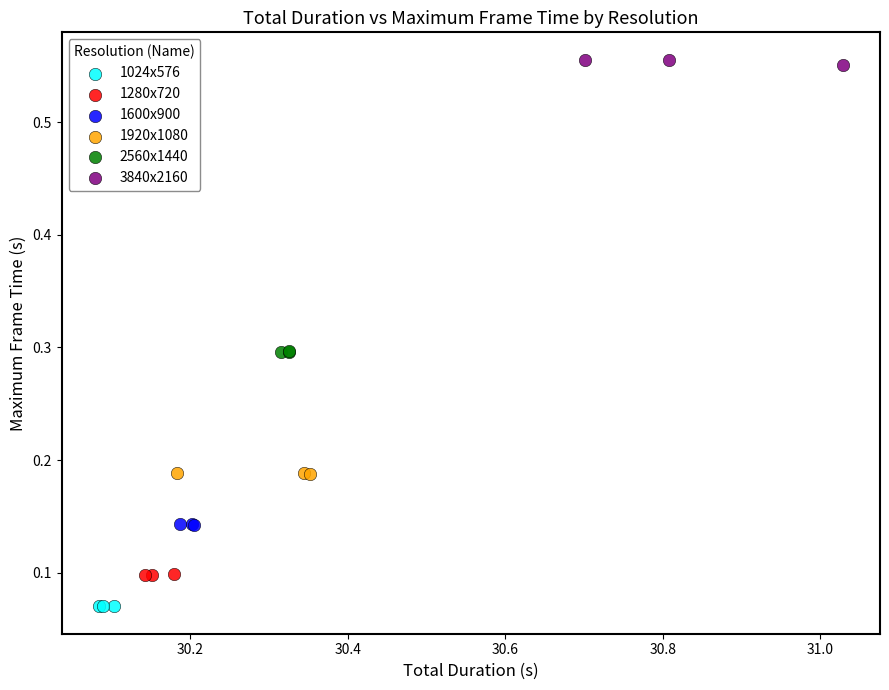

Which series reaches the minimum Y coordinate?

1024x576